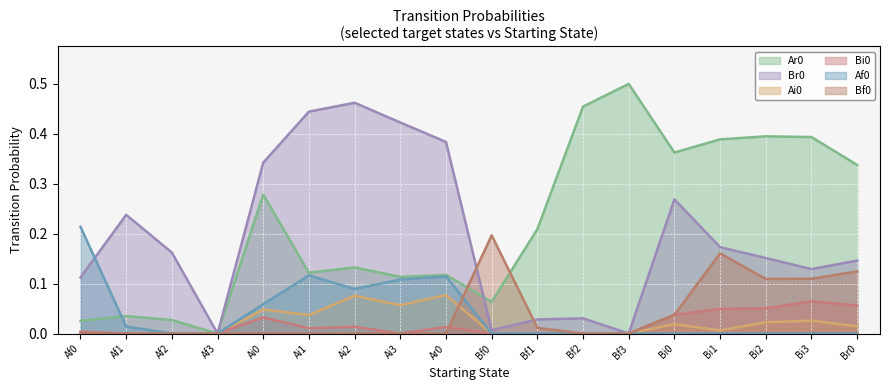

What are all the series names shown in the legend?

Ar0, Br0, Ai0, Bi0, Af0, Bf0